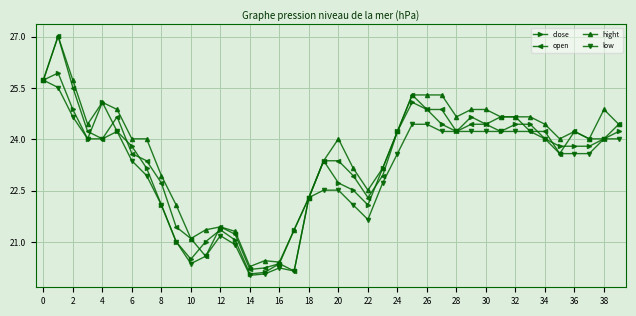

What is the lowest value of the open series?

20.2